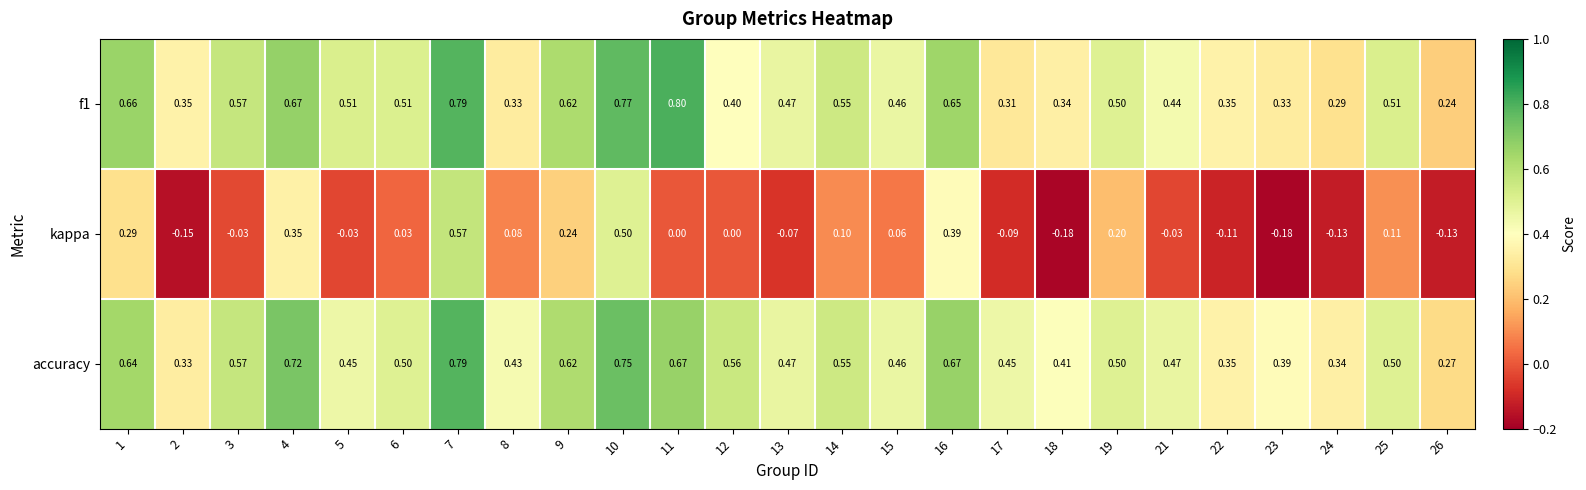

Which series has the largest range (max minus min)?

kappa